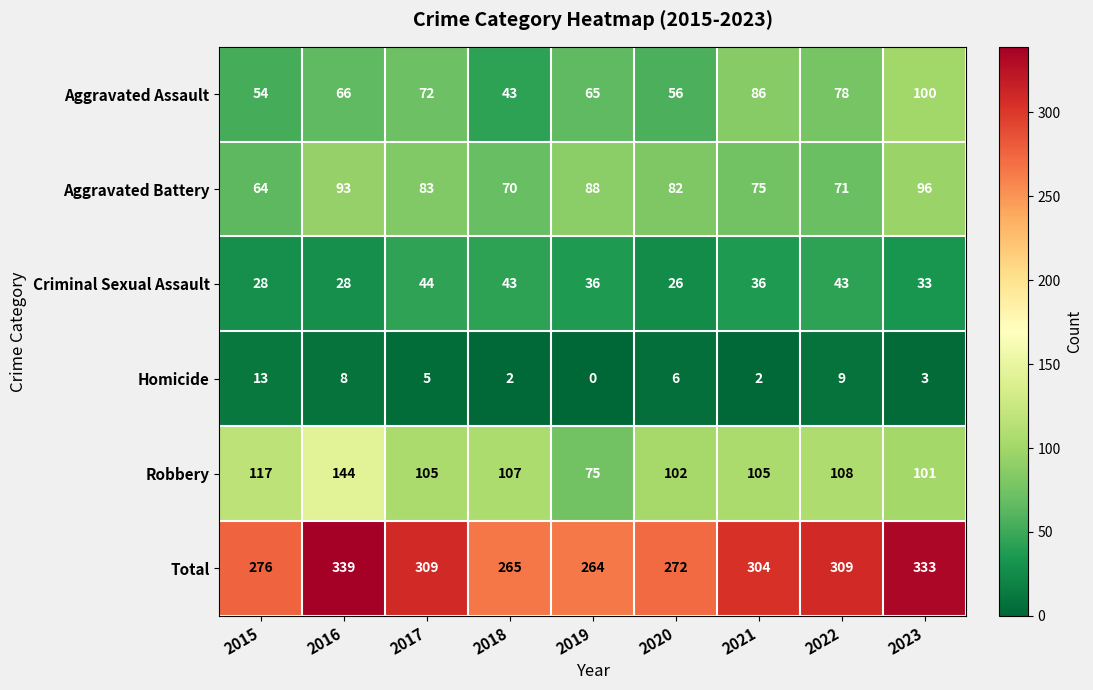

Which series has the largest range (max minus min)?

Total